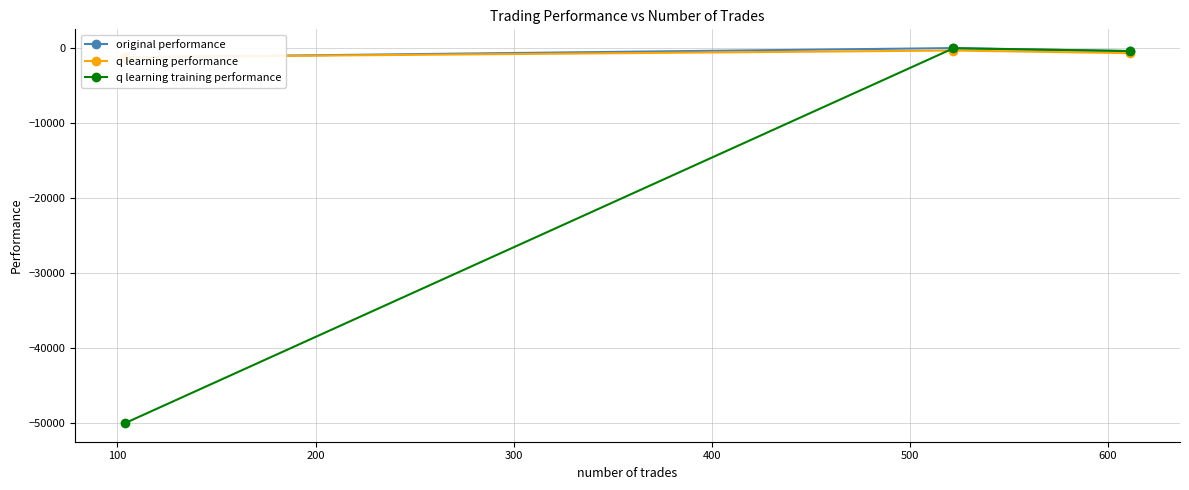

What is the difference between the maximum and second lowest values in the q learning training performance series?

372.3